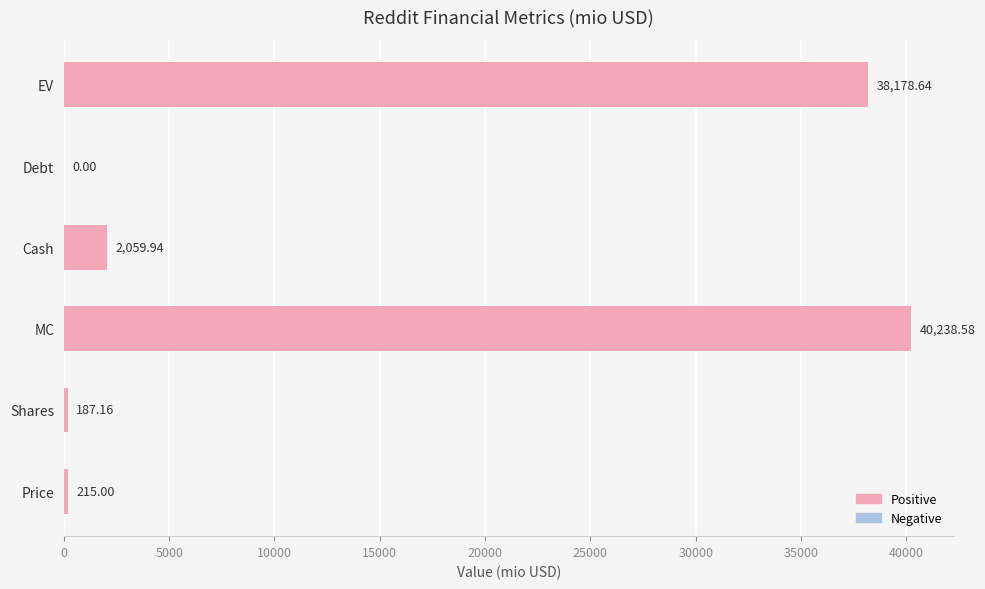

What is the change in value from Price to MC?

+40023.6